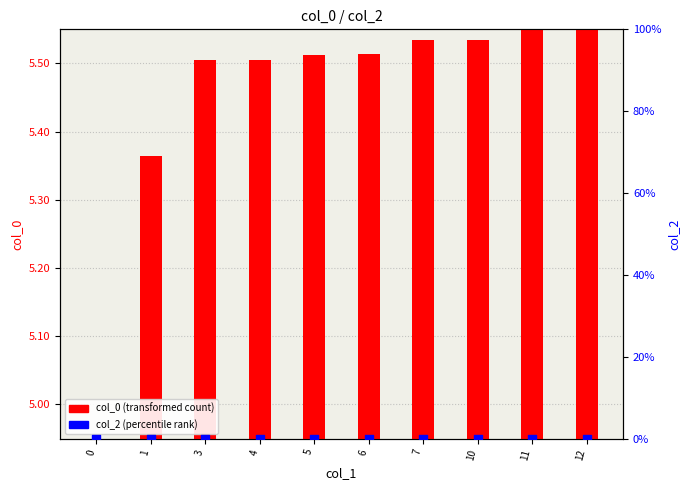

At how many categories does at least one series exceed 1?

10